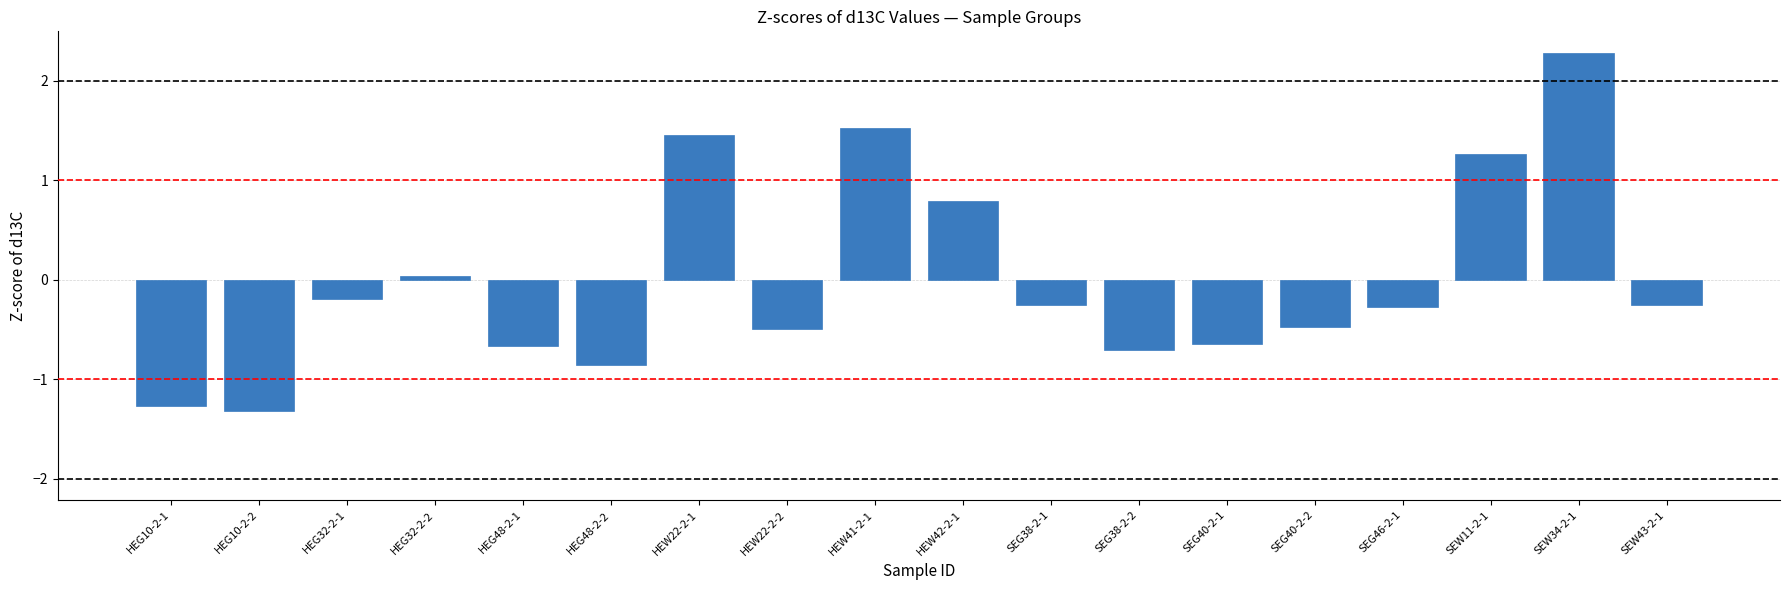

What position from the right is SEG38-2-1?

8